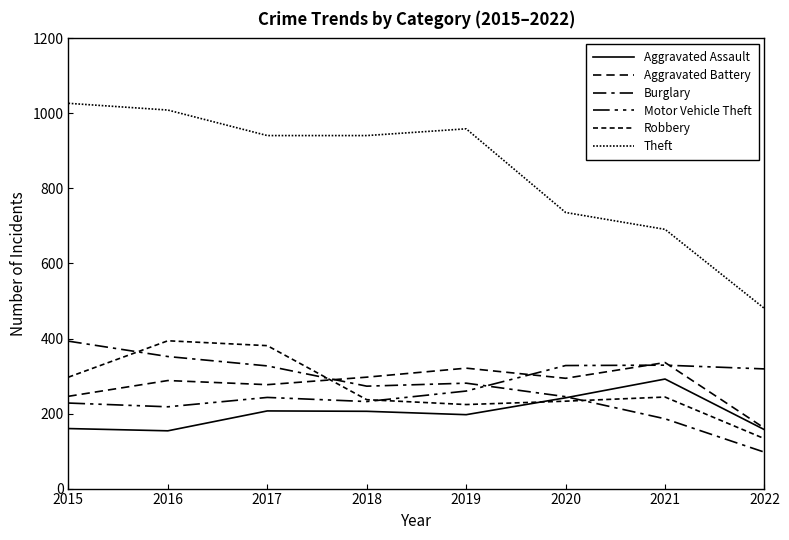

Is it true that Theft equals 1294 at 2018?

False